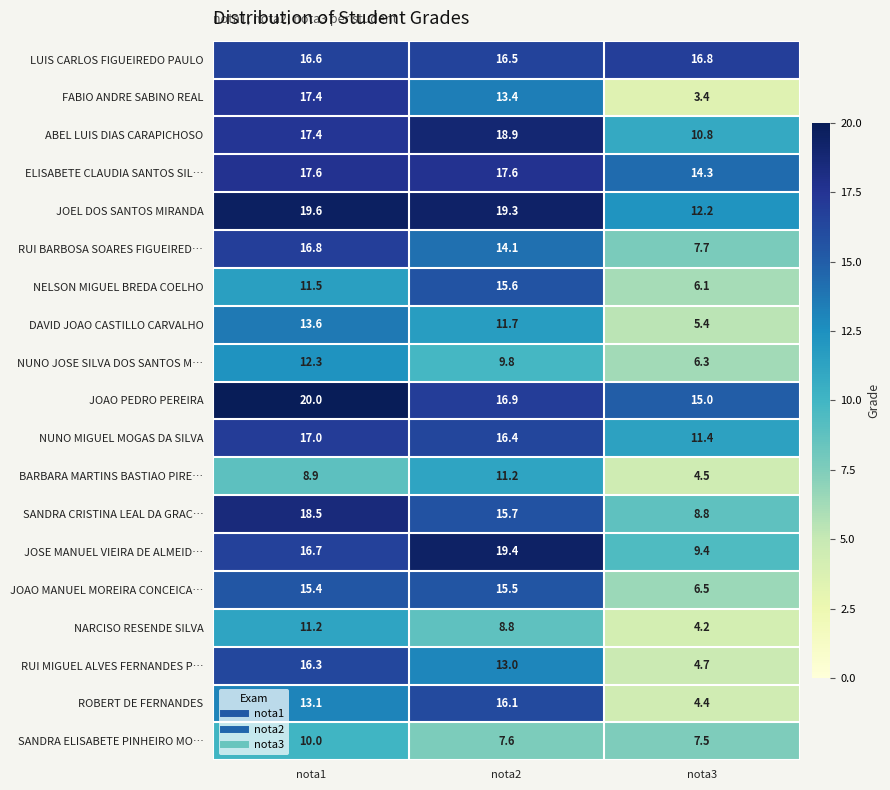

At nota3, list the series in order from largest to smallest.

LUIS CARLOS FIGUEIREDO PAULO, JOAO PEDRO PEREIRA, ELISABETE CLAUDIA SANTOS SIL…, JOEL DOS SANTOS MIRANDA, NUNO MIGUEL MOGAS DA SILVA, ABEL LUIS DIAS CARAPICHOSO, JOSE MANUEL VIEIRA DE ALMEID…, SANDRA CRISTINA LEAL DA GRAC…, RUI BARBOSA SOARES FIGUEIRED…, SANDRA ELISABETE PINHEIRO MO…, JOAO MANUEL MOREIRA CONCEICA…, NUNO JOSE SILVA DOS SANTOS M…, NELSON MIGUEL BREDA COELHO, DAVID JOAO CASTILLO CARVALHO, RUI MIGUEL ALVES FERNANDES P…, BARBARA MARTINS BASTIAO PIRE…, ROBERT DE FERNANDES, NARCISO RESENDE SILVA, FABIO ANDRE SABINO REAL